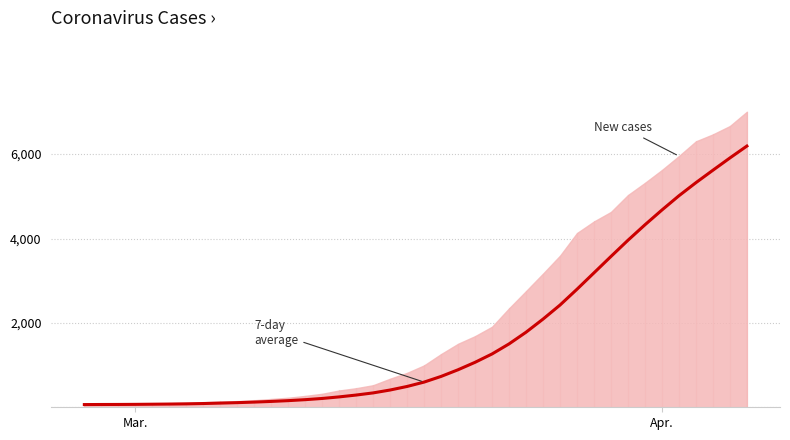

What is the average value?

1657.4